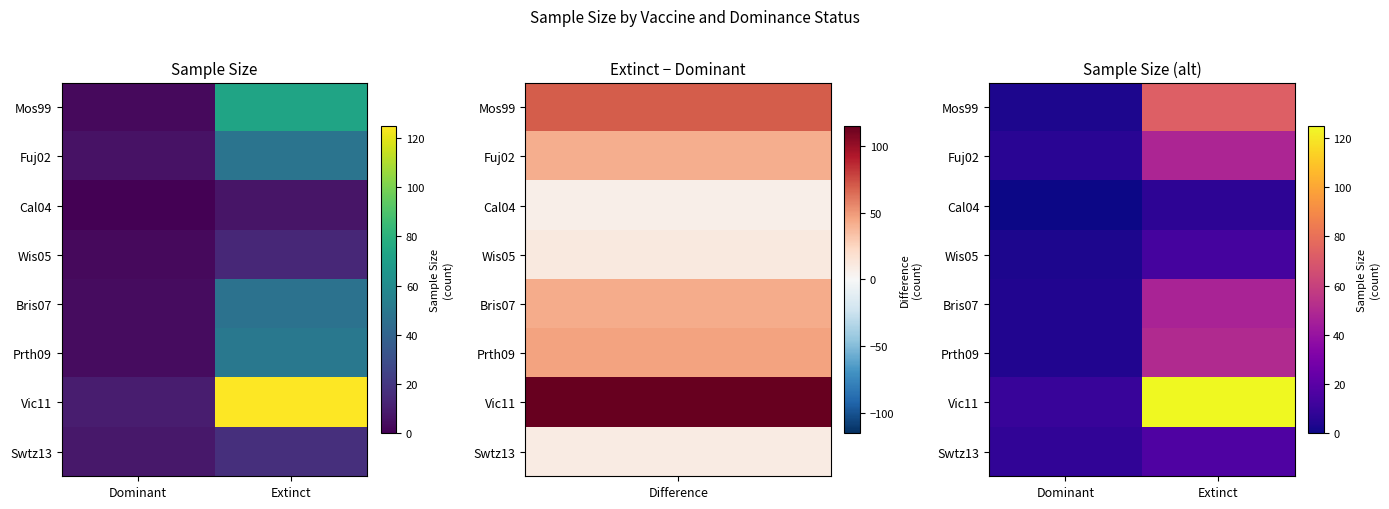

Is the value of Wis05 at Dominant greater than the value of Cal04 at Dominant?

Yes